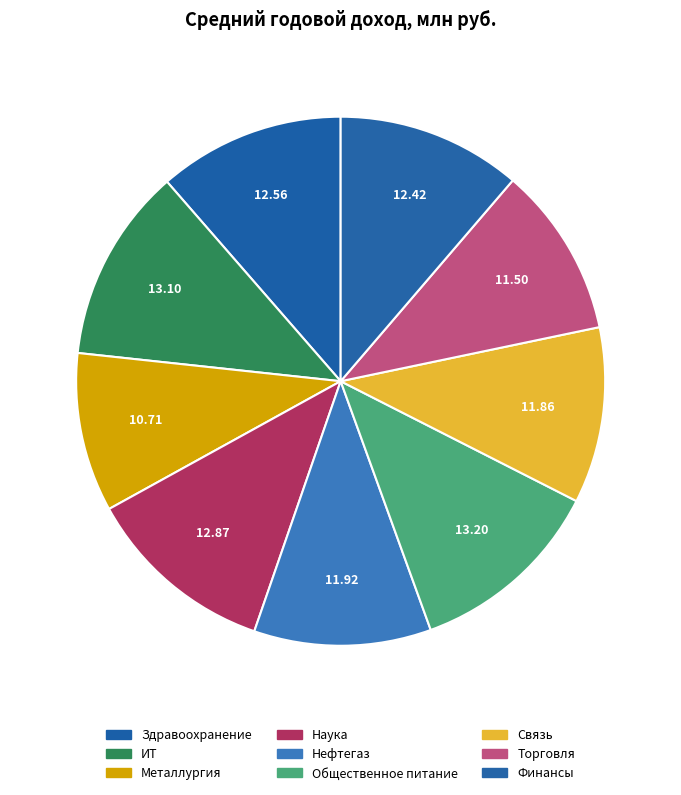

True or false: ИТ accounts for 12% of the total.

True